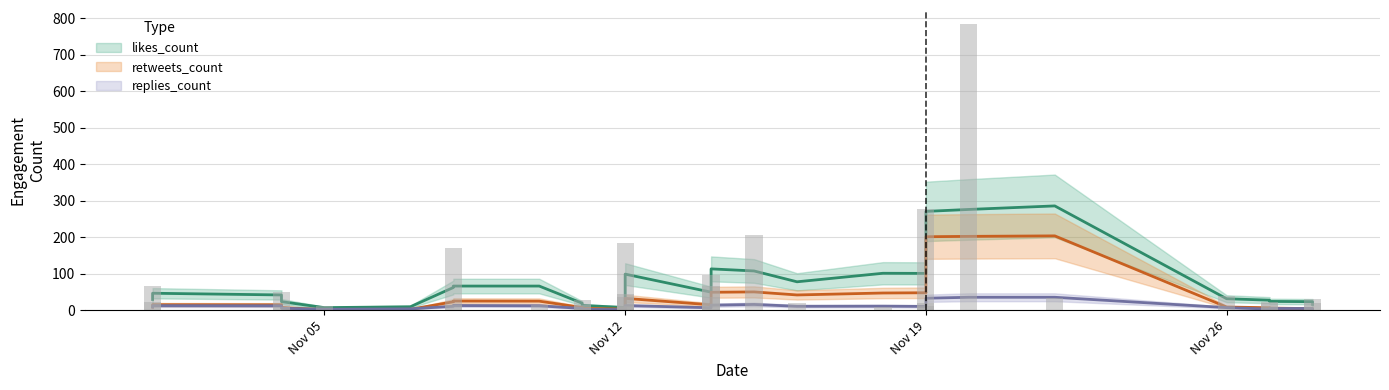

How many data points in retweets_count are above 7?

16